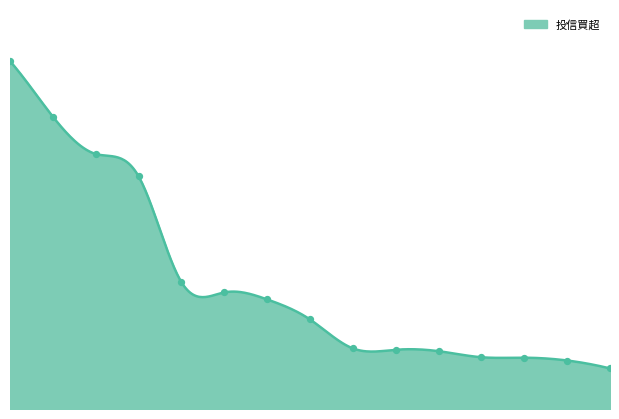

Approximately how many times larger is the value at 3645 compared to 1326?

1.5